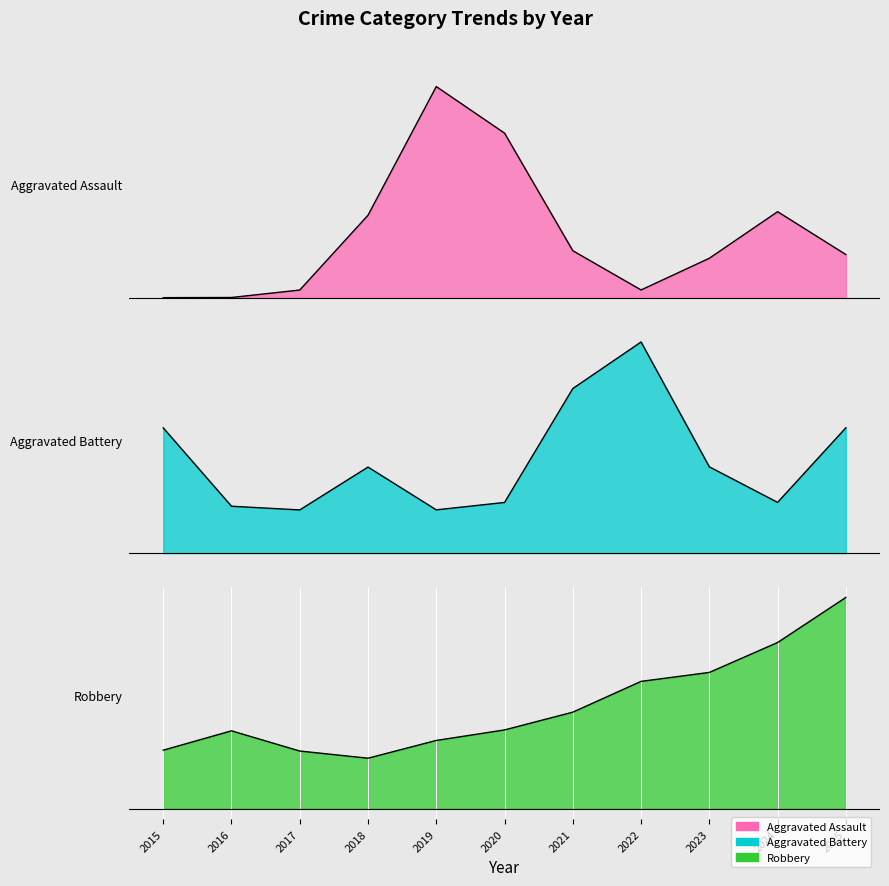

True or false: Robbery has a value of 2 at 2019.

True